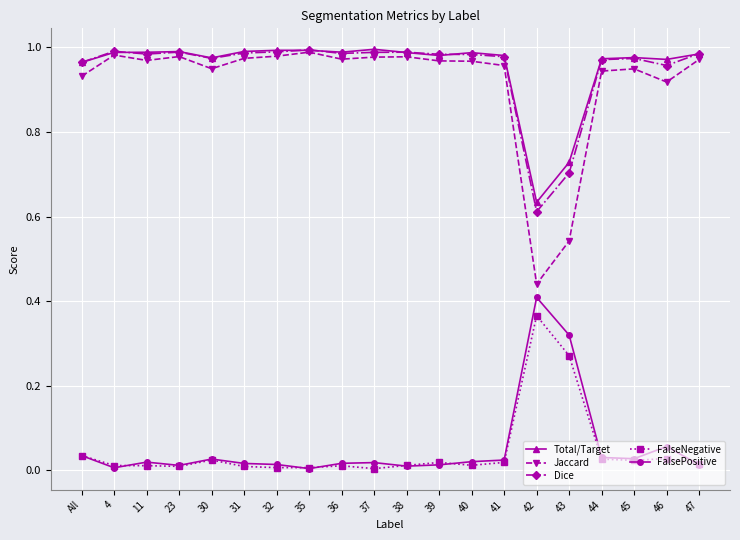

In Dice, how many points are lower than both neighbors (excluding endpoints)?

5